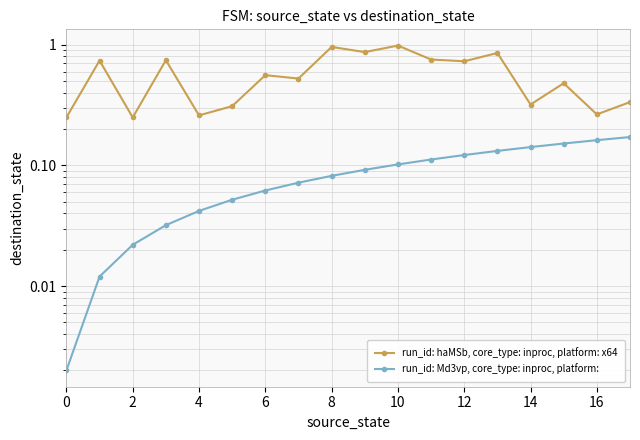

What is the minimum value for run_id: haMSb, core_type: inproc, platform: x64?

0.2